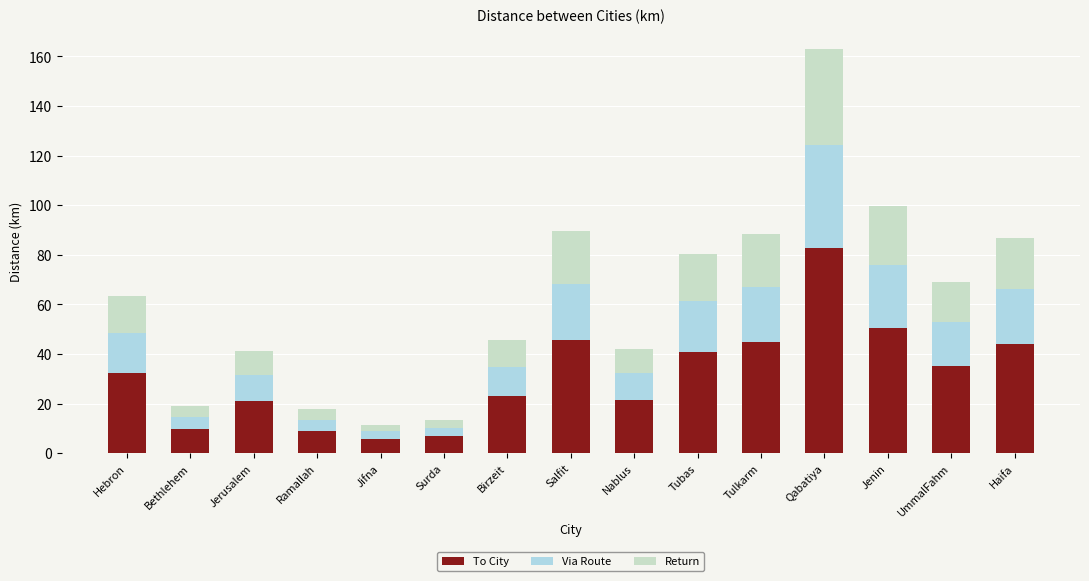

What is the difference between the maximum and minimum values in the To City series?

76.9